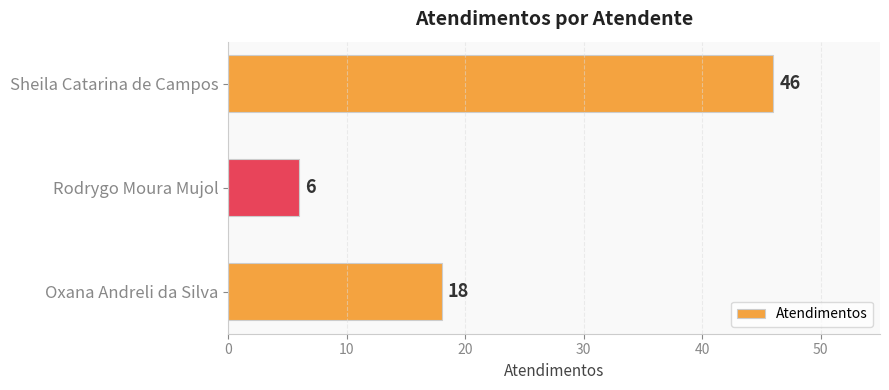

Does the chart contain stacked bars?

No